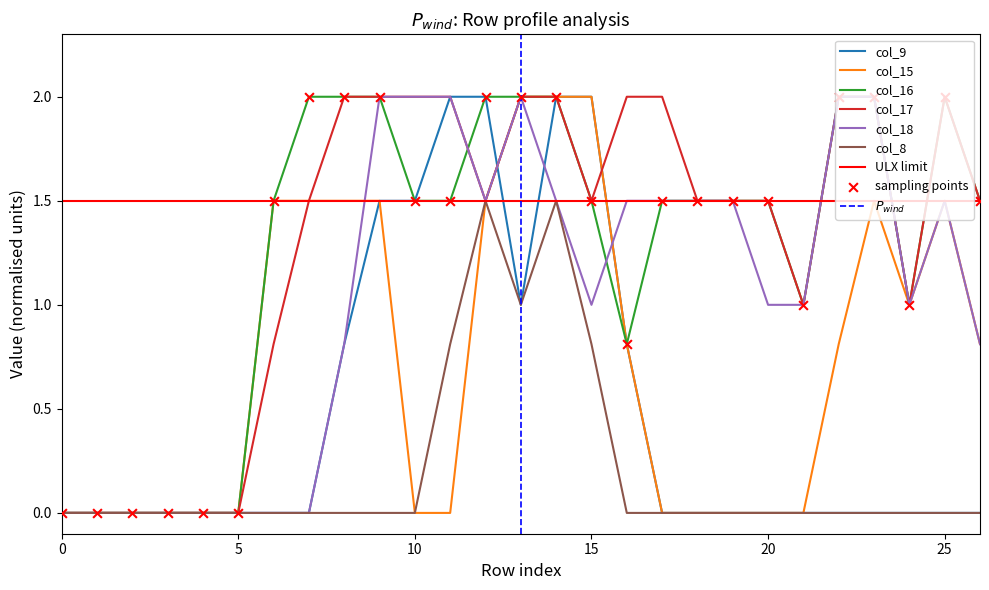

What are all the series names shown in the legend?

col_9, col_15, col_16, col_17, col_18, col_8